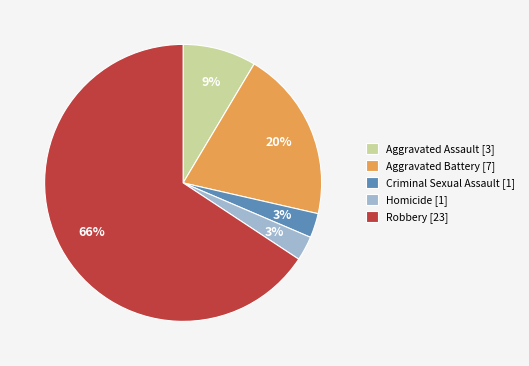

What is the majority slice?

Robbery